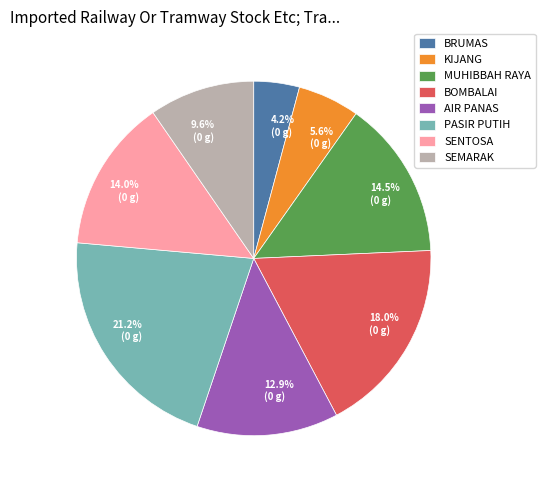

To the nearest percent, what portion does BRUMAS represent?

4%